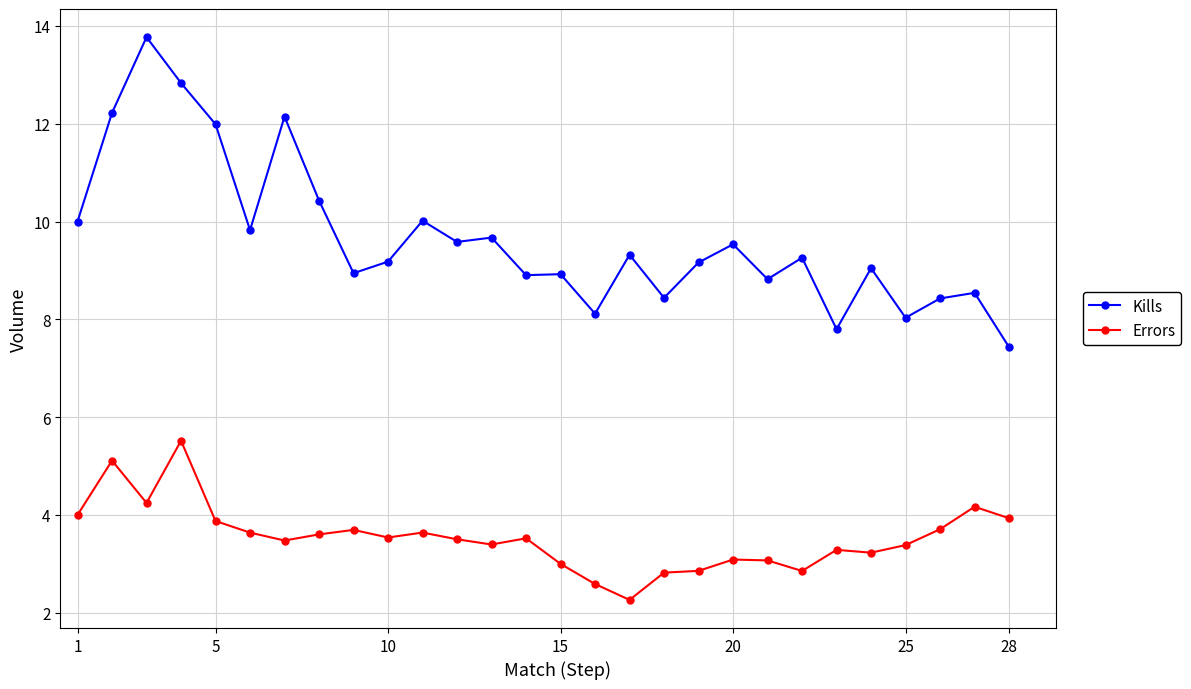

What is the highest value of the Kills series?

13.8